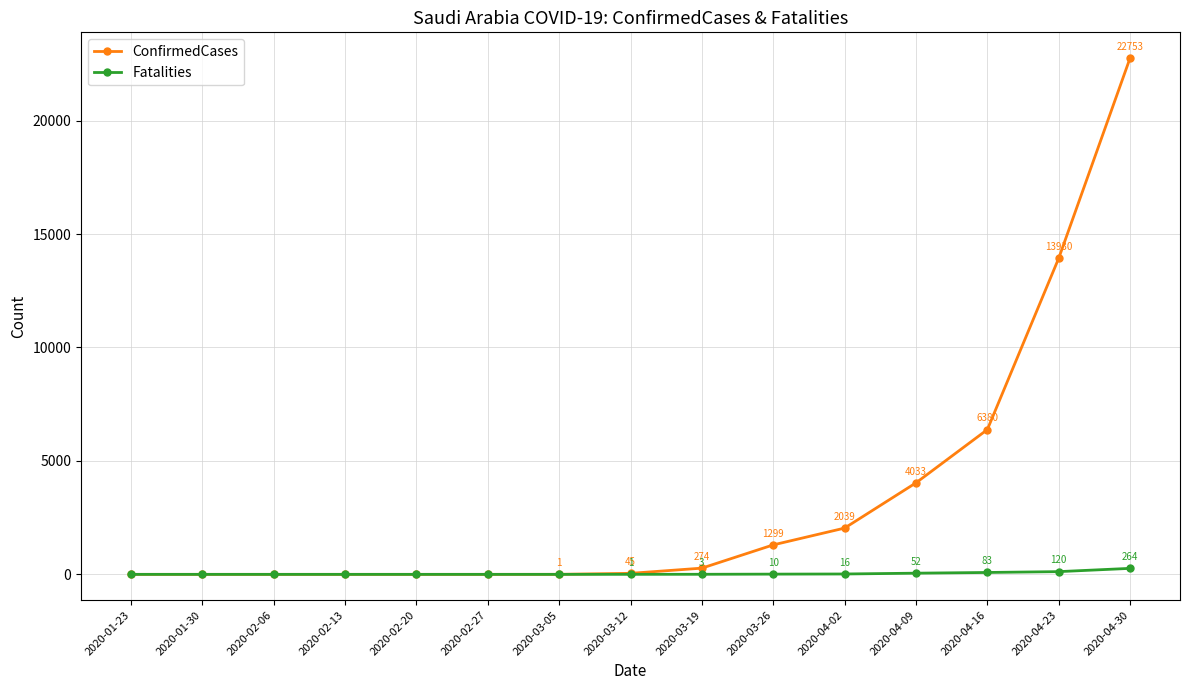

At which category is the sum across all series the highest?

2020-04-30